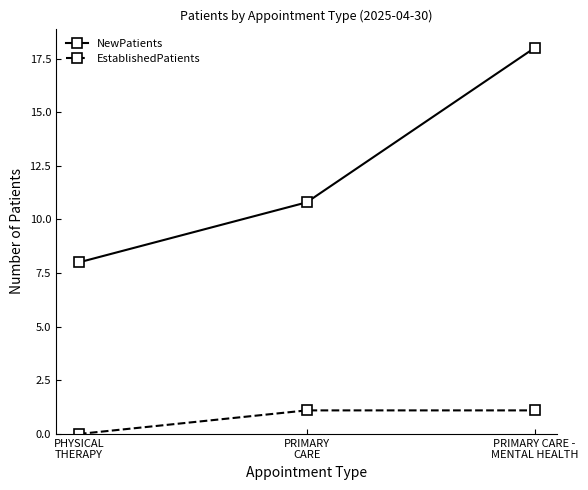

What is the sum of the NewPatients values at PRIMARY CARE -
MENTAL HEALTH and PRIMARY
CARE?

28.8